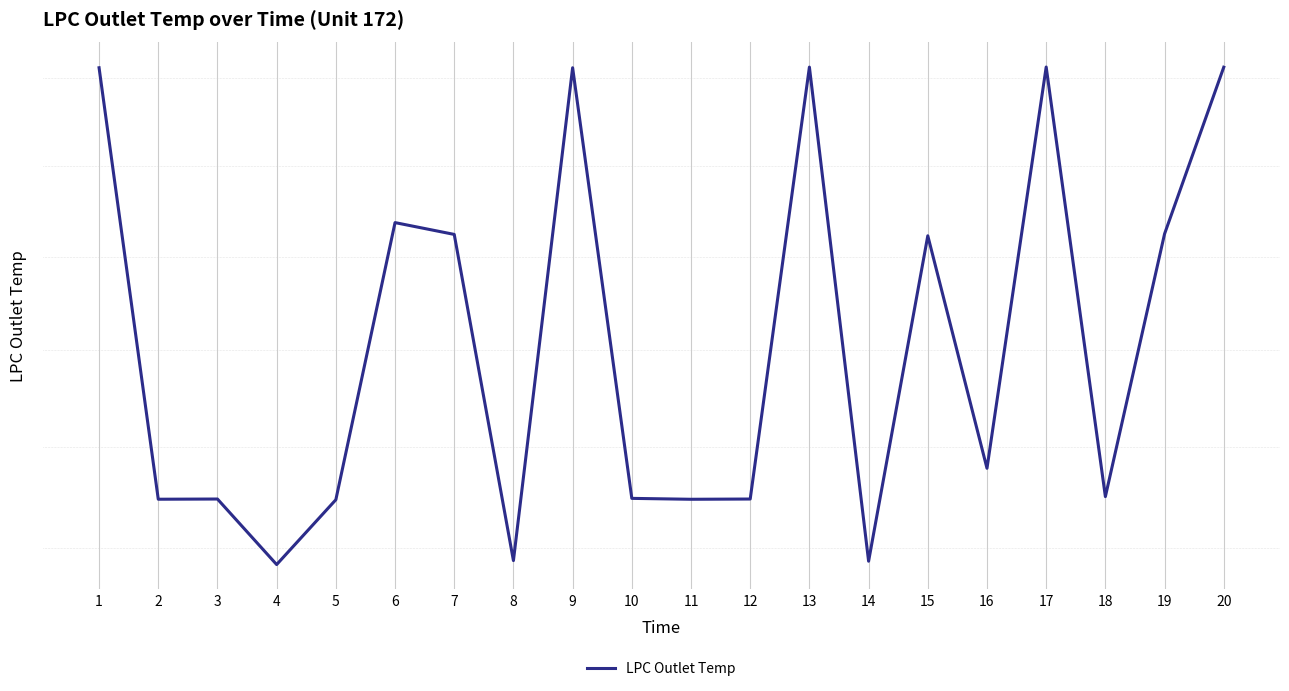

What is the change in value from 12 to 17?

+93.0